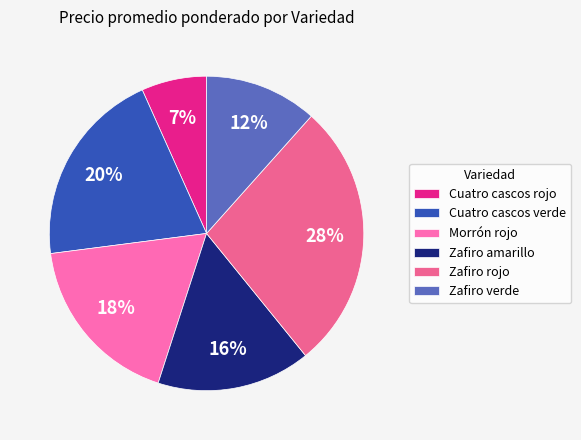

Count the number of slices in the pie.

6